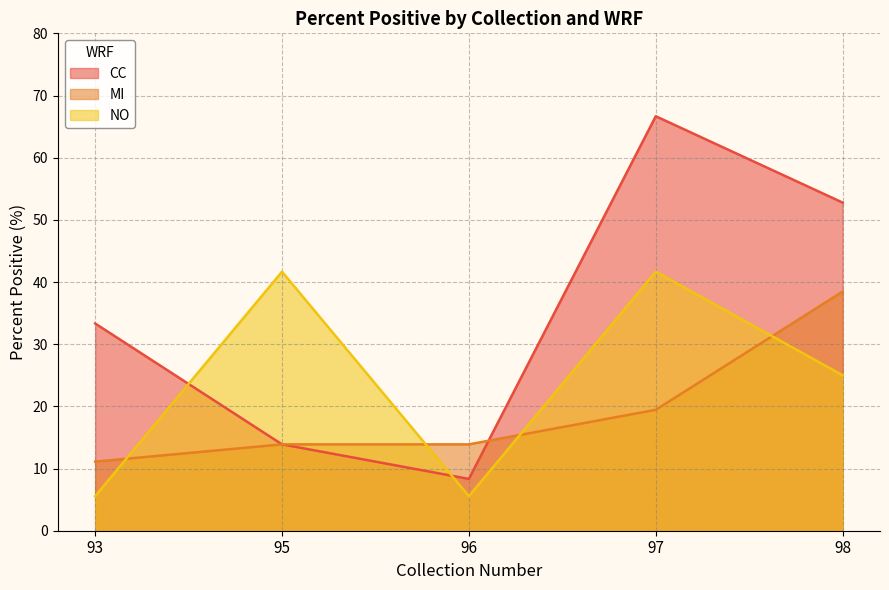

Reading right to left, transcribe all the data shown in this chart.

CC: 52.8	66.7	8.3	13.9	33.3
MI: 38.5	19.4	13.9	13.9	11.1
NO: 25.0	41.7	5.6	41.7	5.6